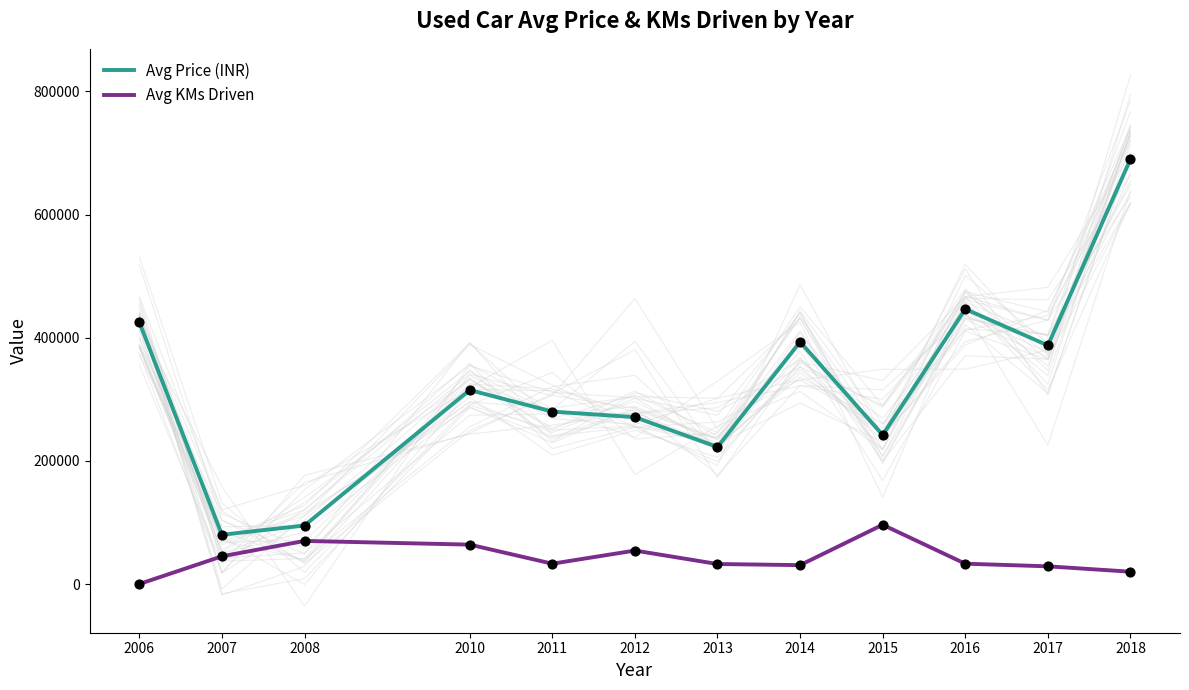

At how many categories does at least one series exceed 317896?

5